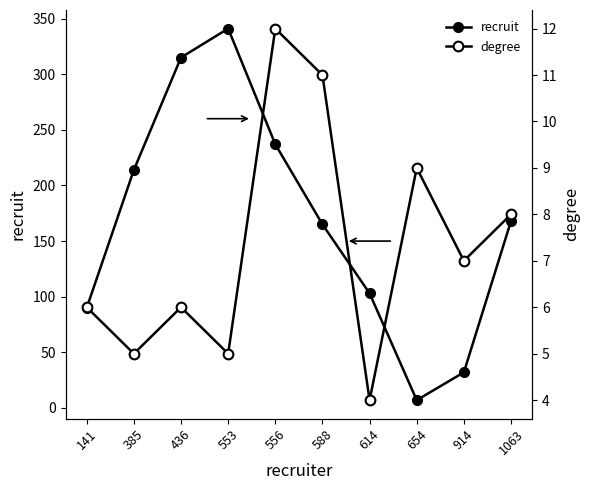

Reading left to right, transcribe all the data shown in this chart.

recruit: 141=90	385=214	436=315	553=341	556=237	588=165	614=103	654=7	914=32	1063=168
degree: 141=6	385=5	436=6	553=5	556=12	588=11	614=4	654=9	914=7	1063=8